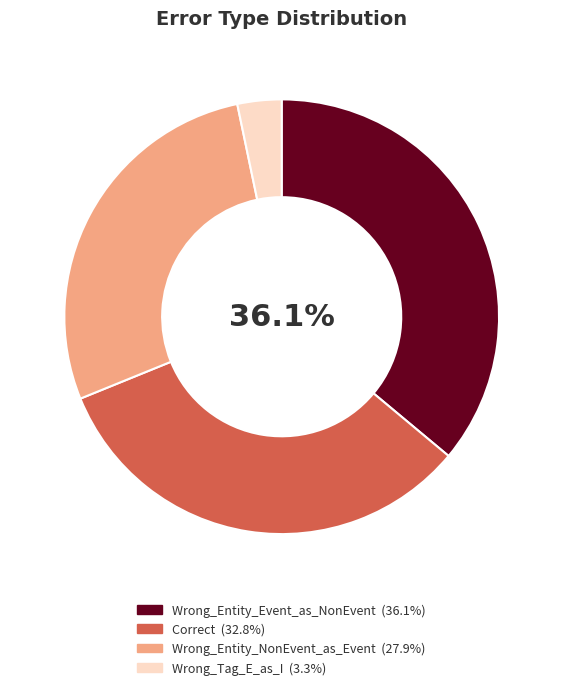

How many segments does this pie chart have?

4